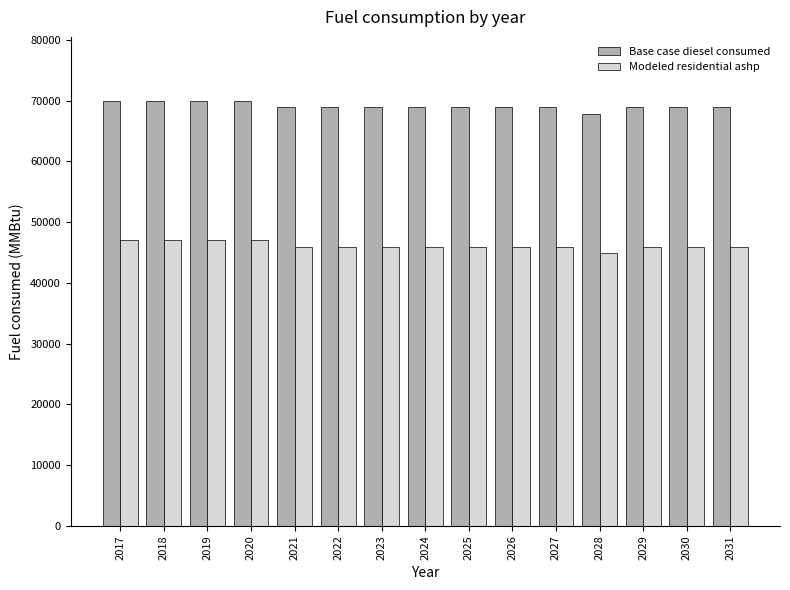

What are all the series names shown in the legend?

Base case diesel consumed, Modeled residential ashp